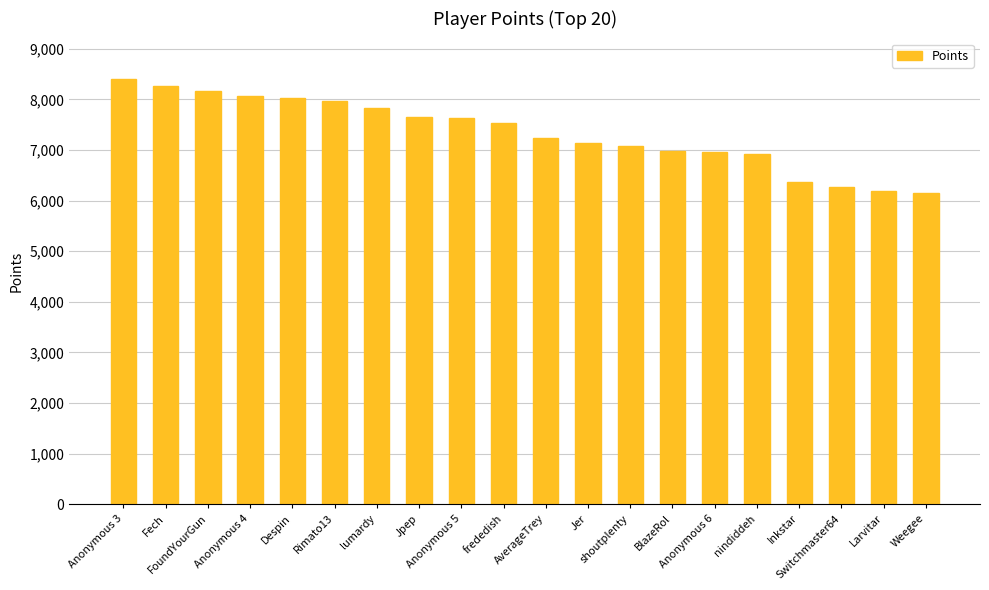

What is the difference between the maximum and second lowest values?

2219